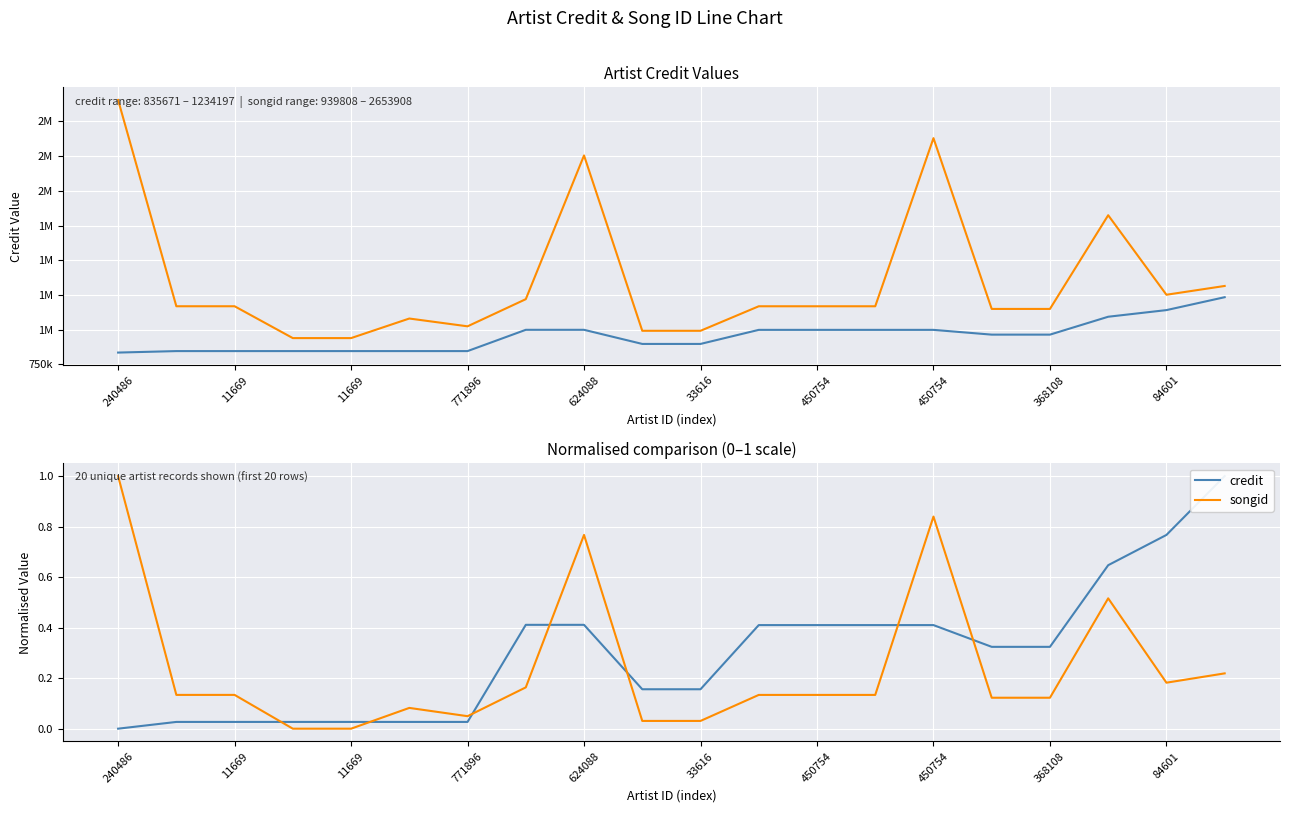

Is the value of songid (normalized) at 17 greater than the value of credit (normalized) at 11?

Yes